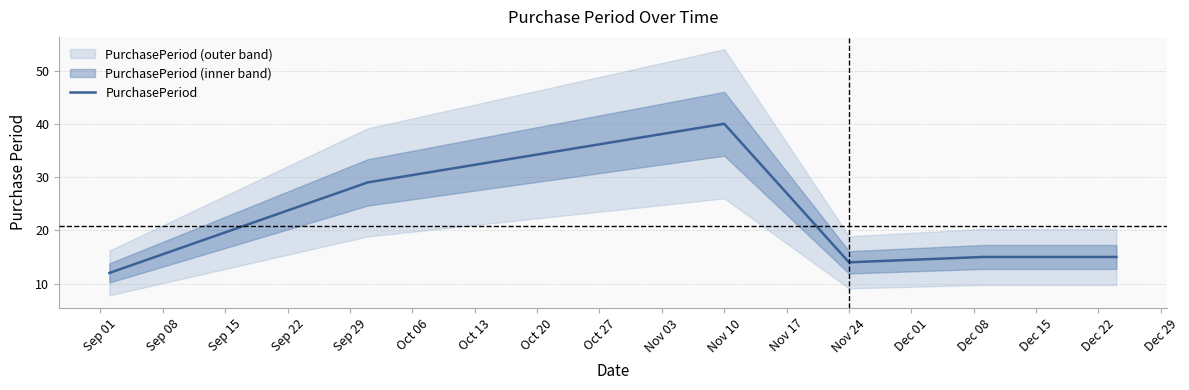

What is the minimum value shown in the chart?

12